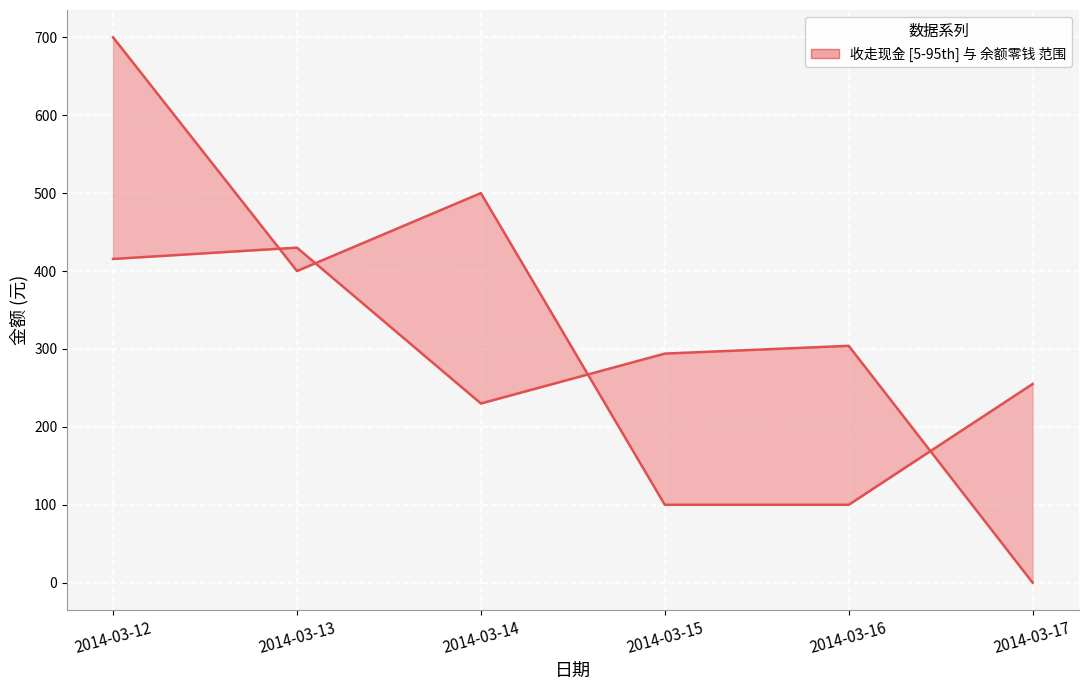

What is the highest value of the 收走现金 series?

700.0